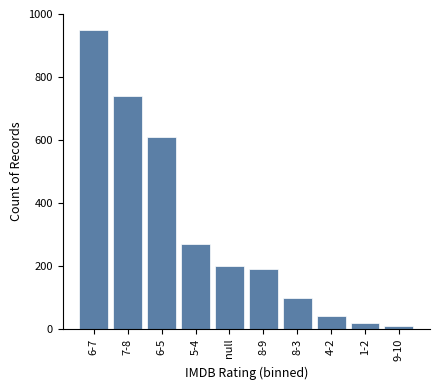

Reading left to right, extract all data points from this chart.

6-7=950	7-8=740	6-5=610	5-4=270	null=200	8-9=190	8-3=100	4-2=40	1-2=20	9-10=10